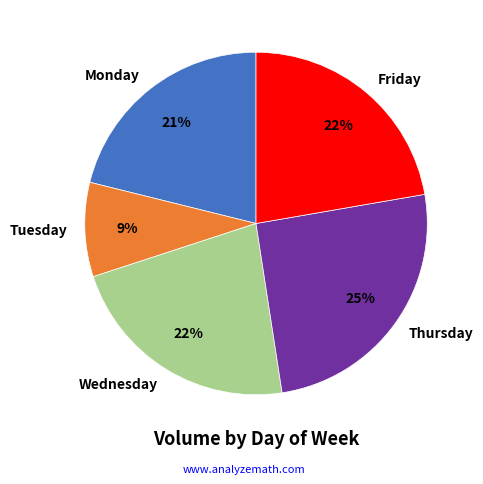

To the nearest percent, what percentage of the pie is Friday?

22%